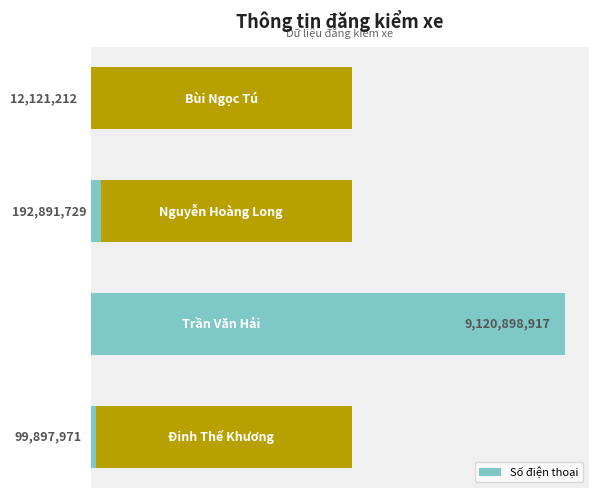

Reading left to right, list all the values displayed in this chart.

0=99897971	1=9120898917	2=192891729	3=12121212